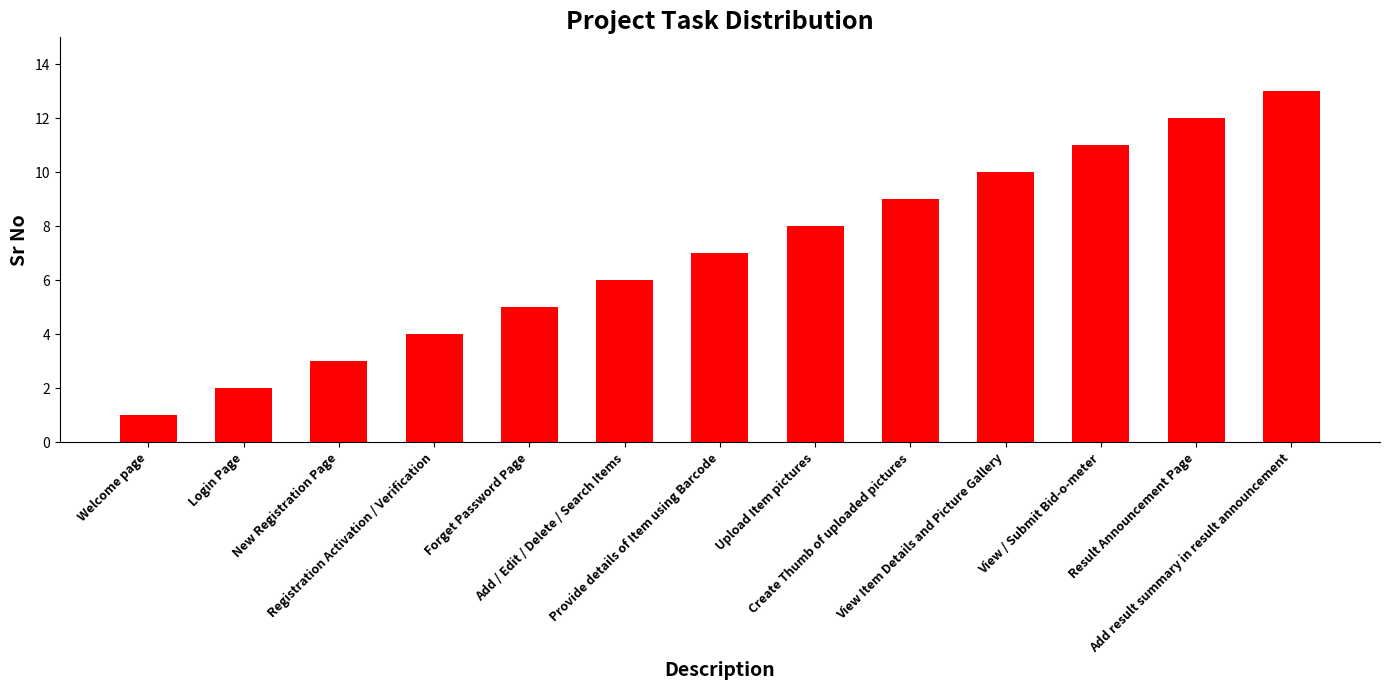

The chart shows a value of 0 at Welcome page. True or false?

False